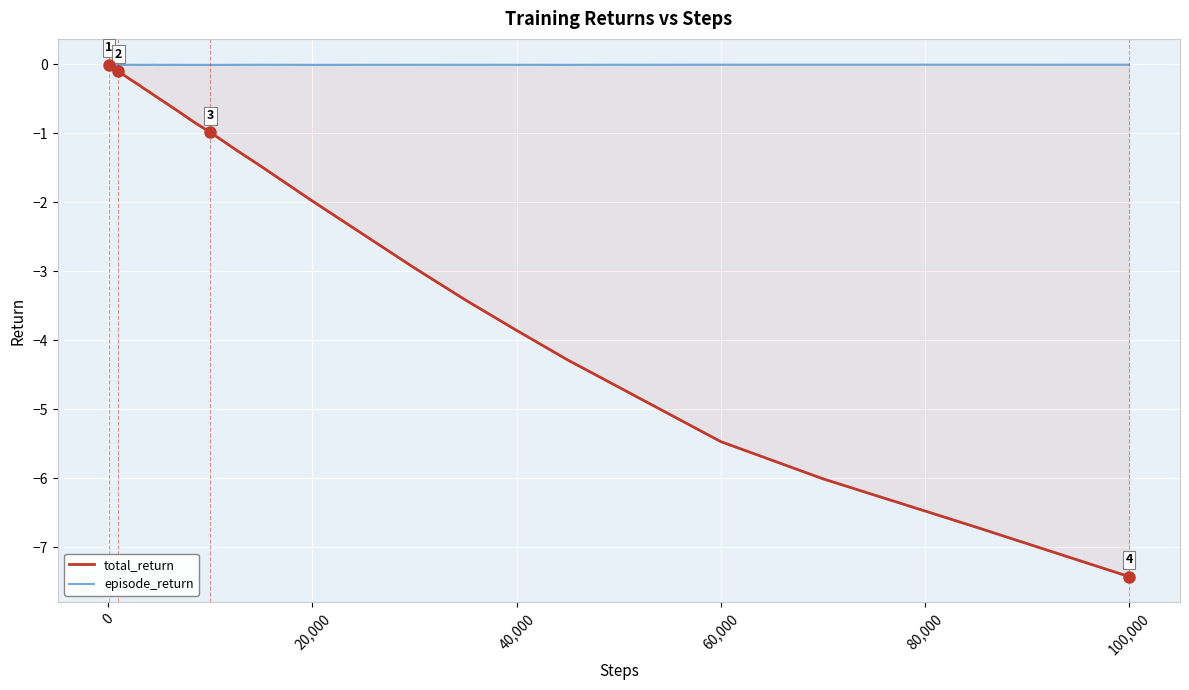

Which series has the largest total across all categories?

episode_return